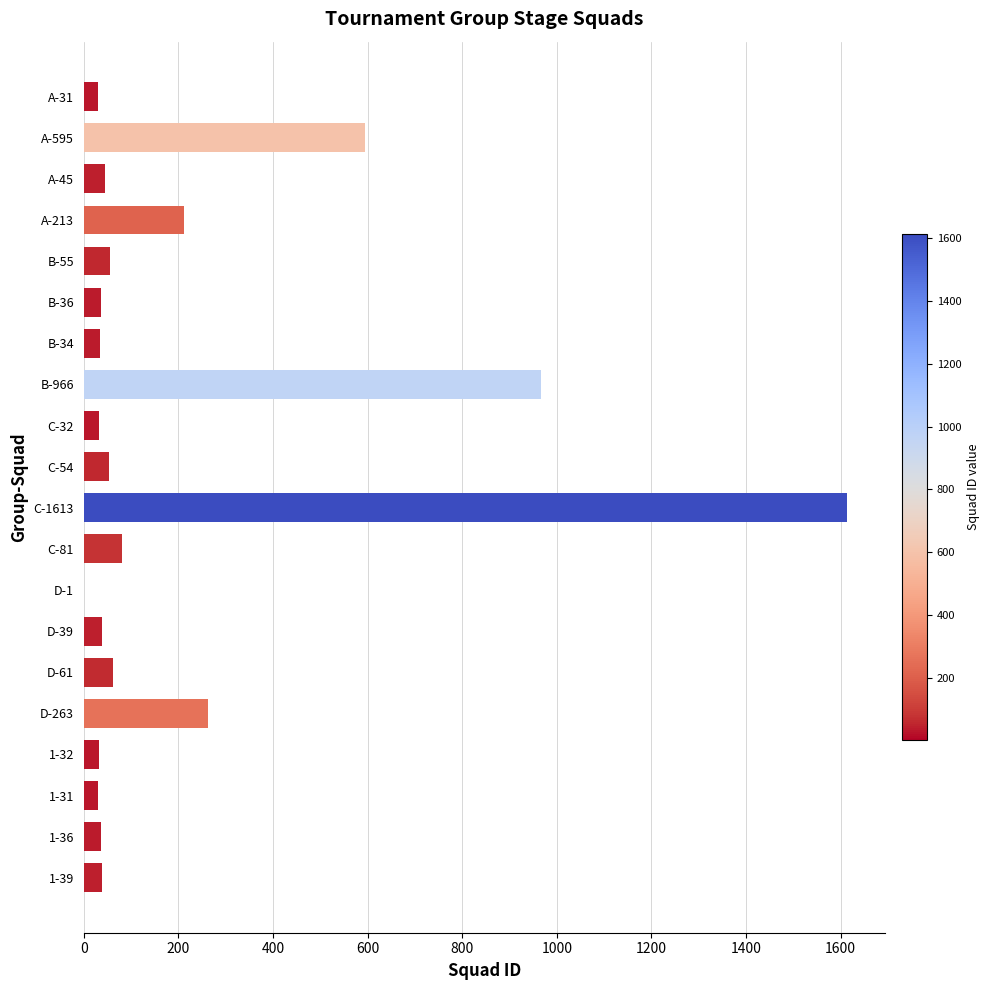

What is the sum of the values at B-966 and B-55?

1021